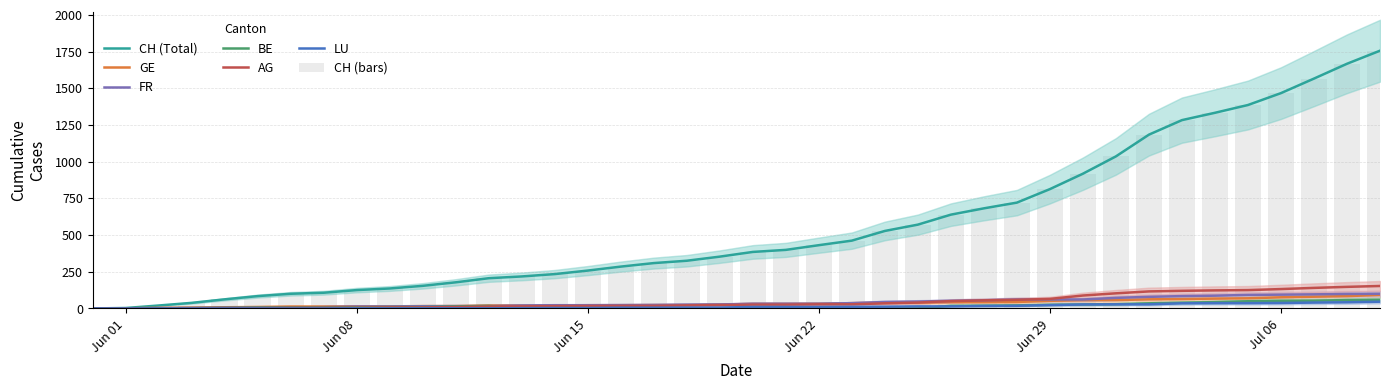

How many values in the CH series are below 385?

20